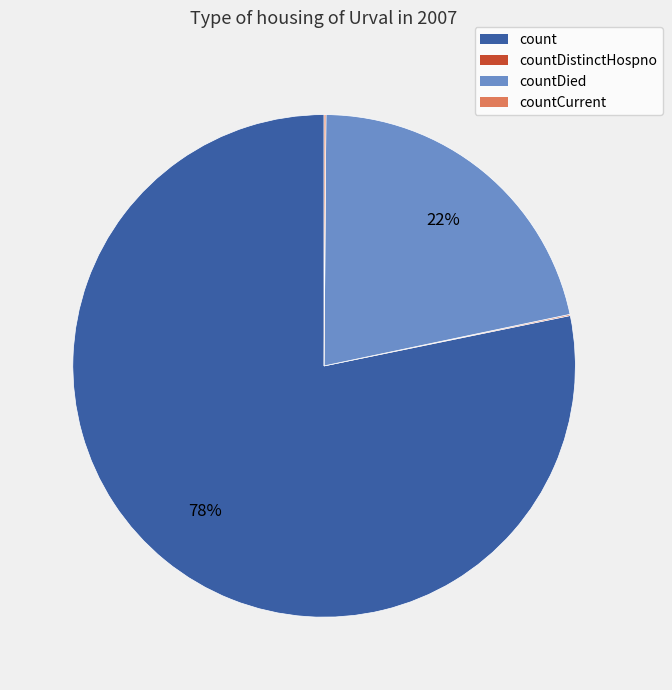

Is there a majority slice in this chart?

Yes